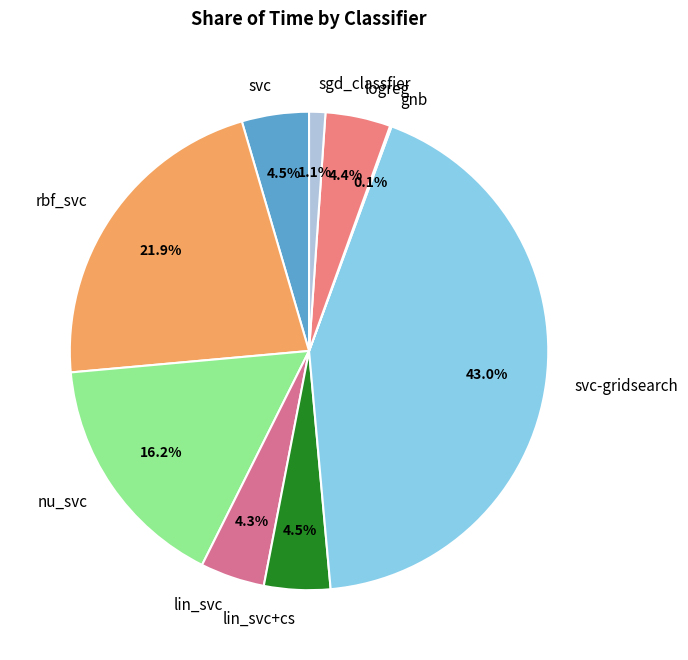

To the nearest percent, what percentage of the pie is logreg?

4%